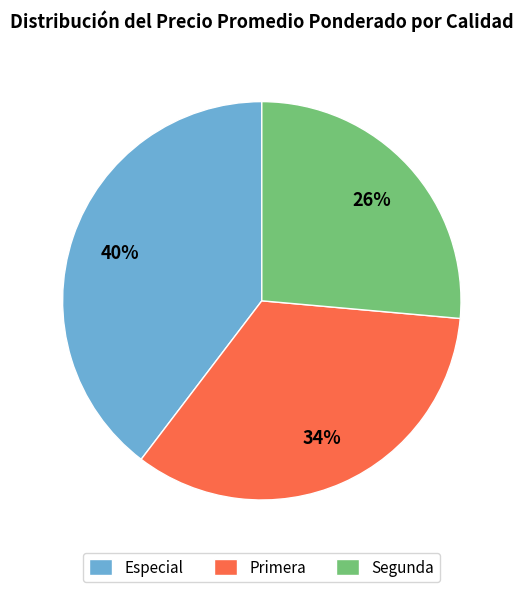

Which has a higher value, Segunda or Especial?

Especial